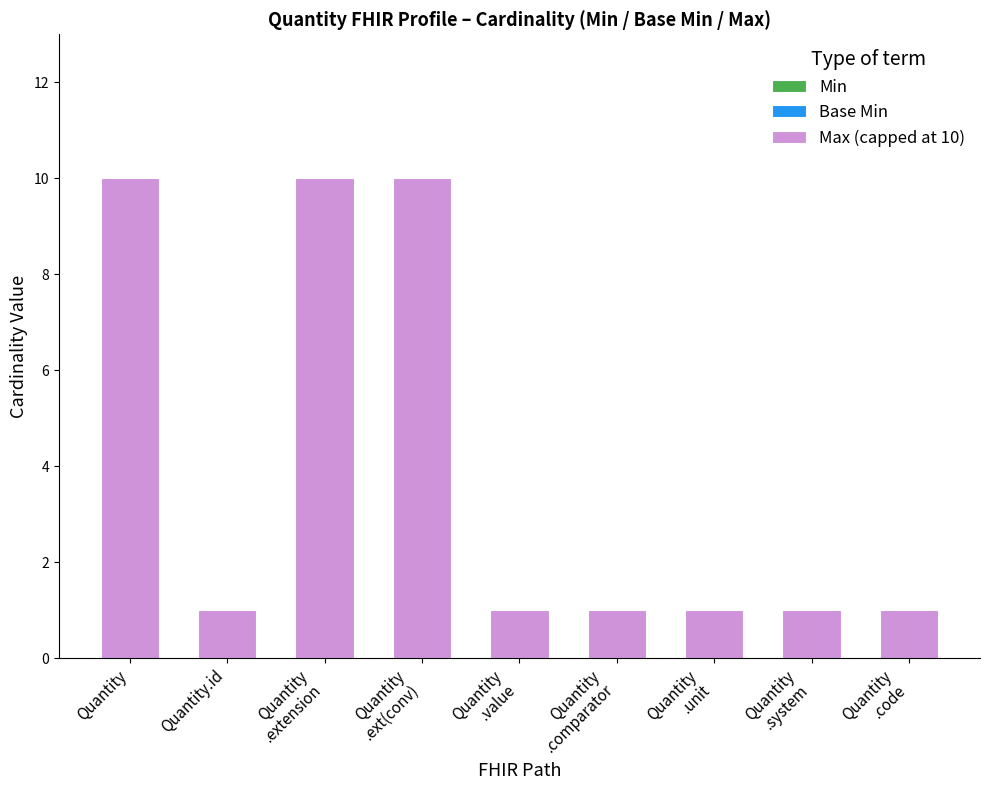

What value does the data have at Quantity?

10